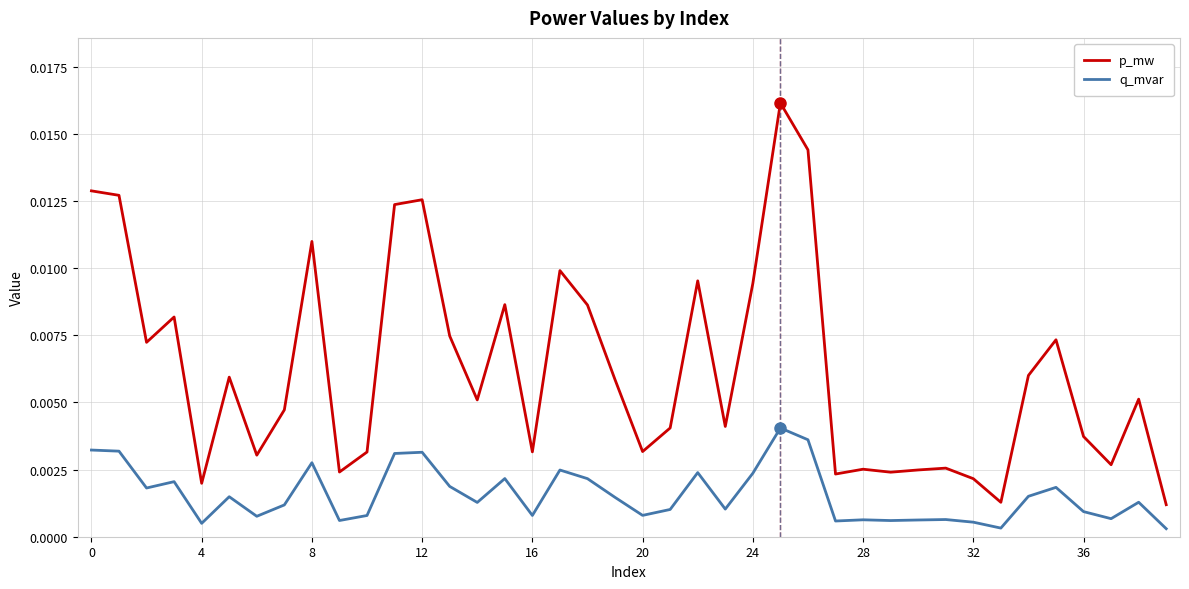

How many distinct data groups are displayed?

2